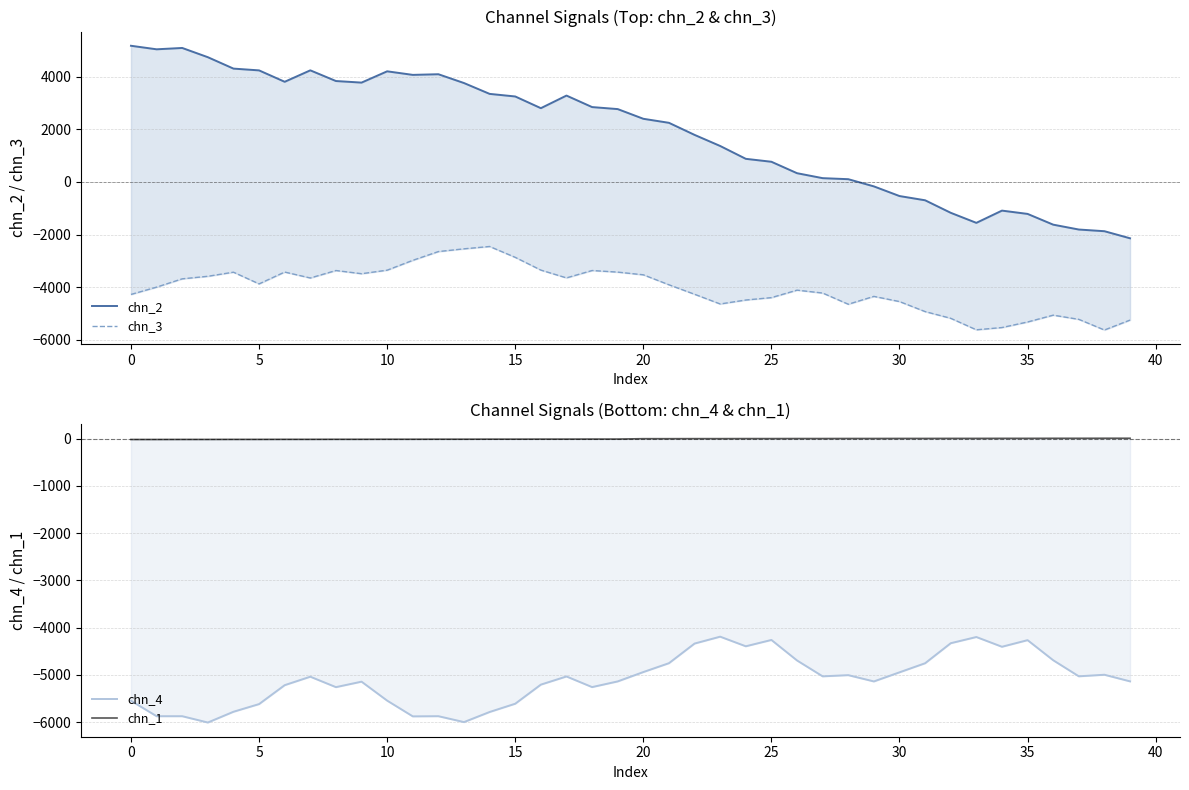

Is the value of chn_1 at 26 greater than the value of chn_3 at 36?

Yes